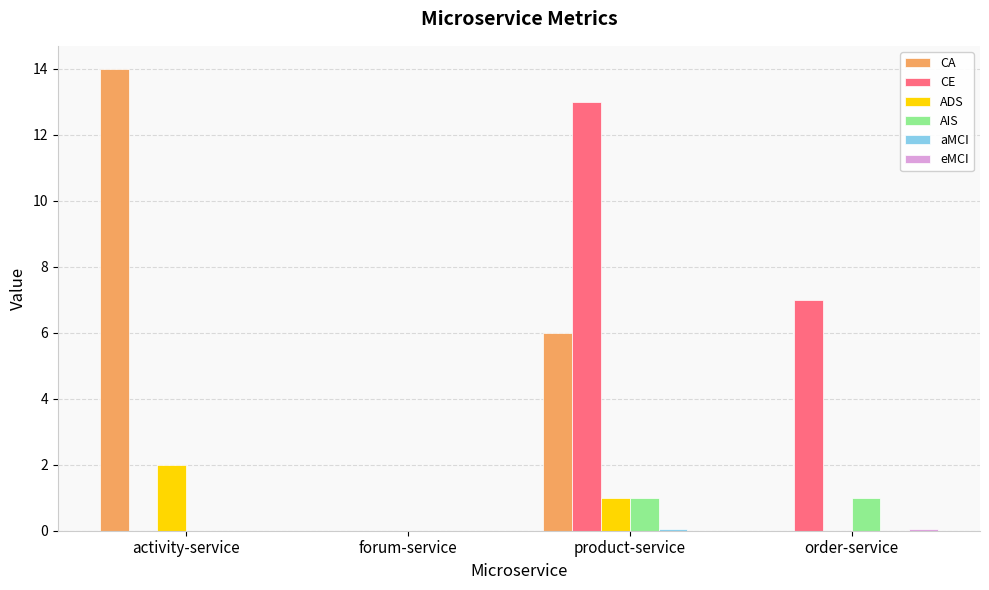

What is the total value across all series at activity-service?

16.0